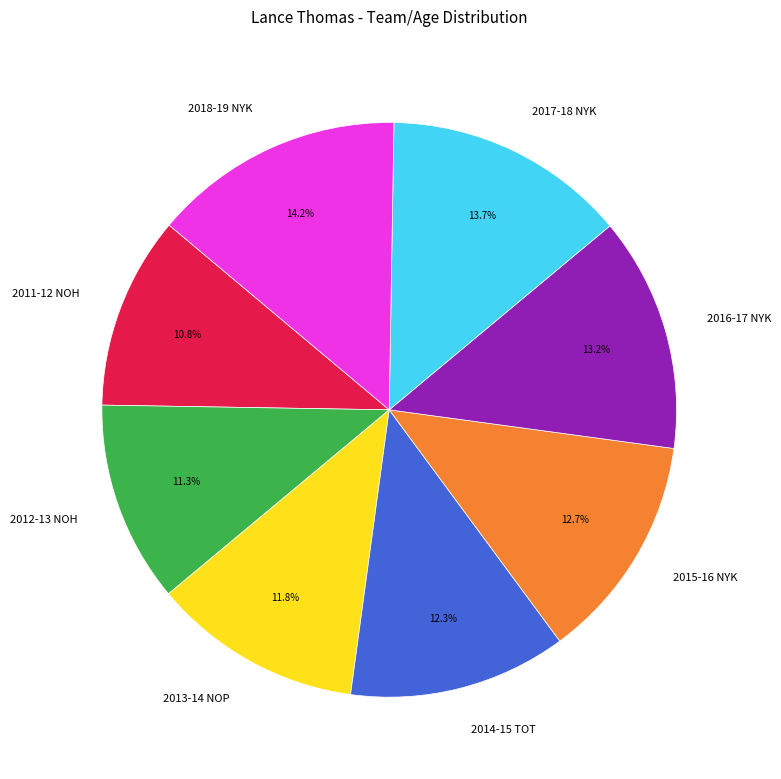

Count the number of slices in the pie.

8